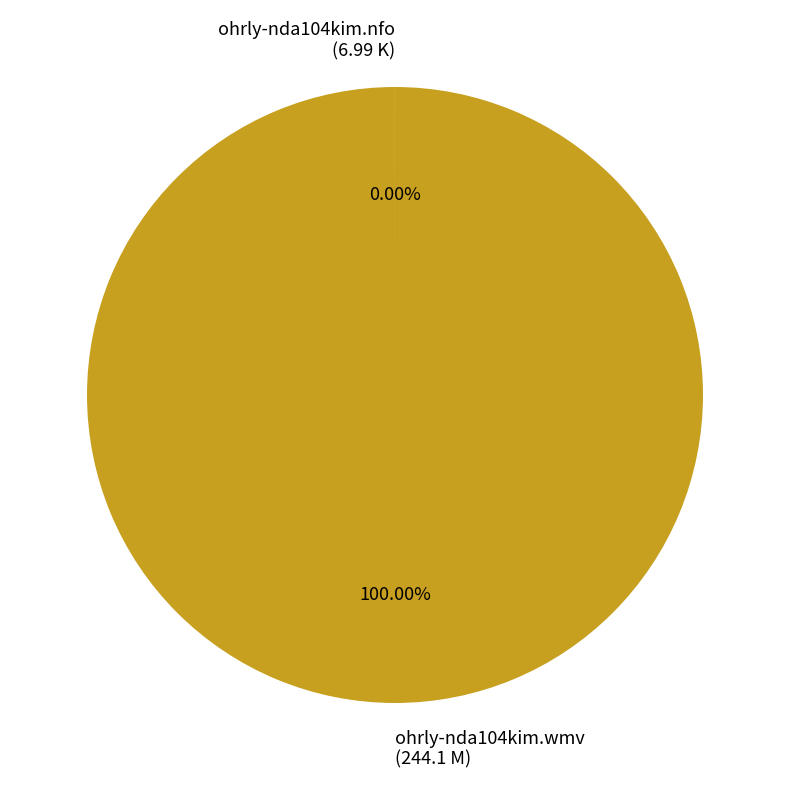

Which category accounts for the majority?

ohrly-nda104kim.wmv